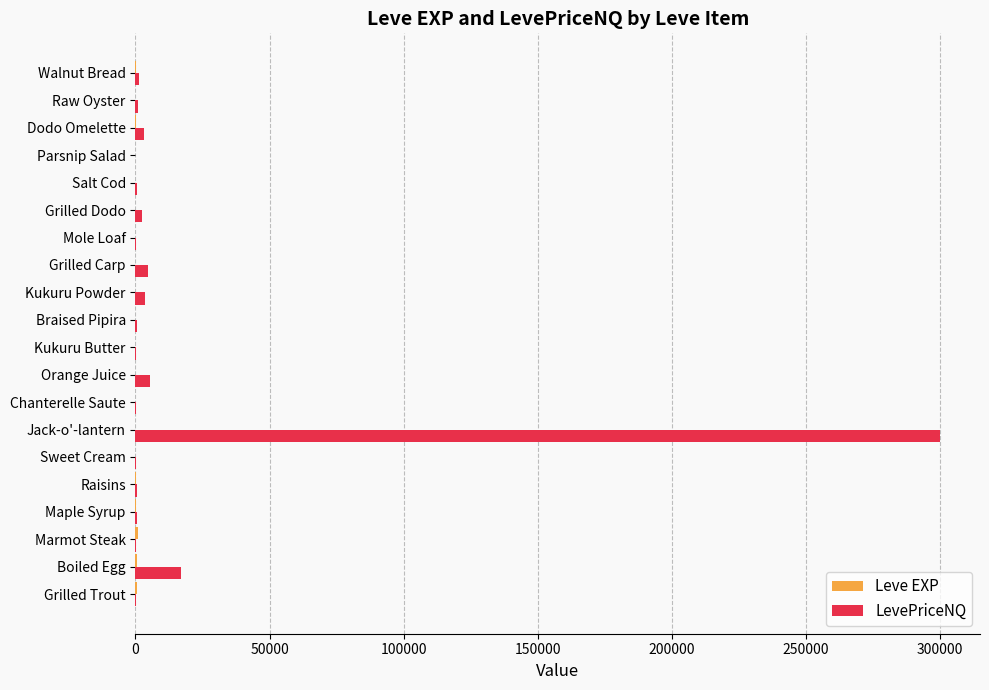

Which label corresponds to the largest value in the chart?

Jack-o'-lantern